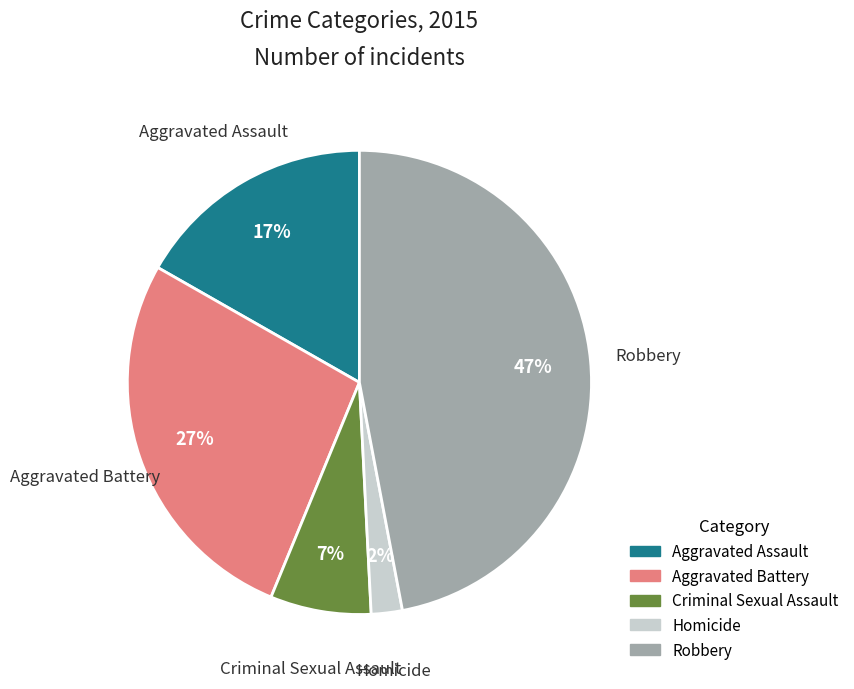

To the nearest percent, what portion does Homicide represent?

2%